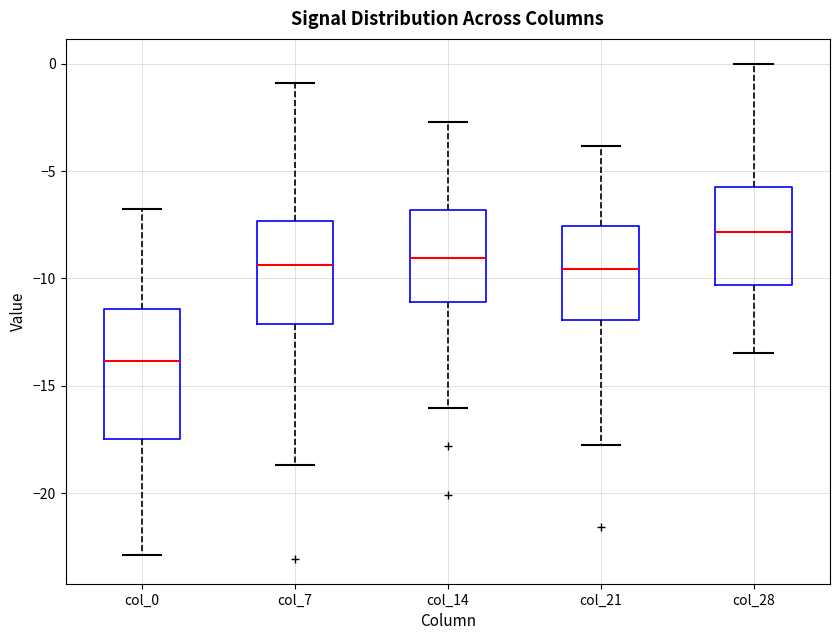

Which box is the tallest, from its lower edge to its upper edge?

col_0